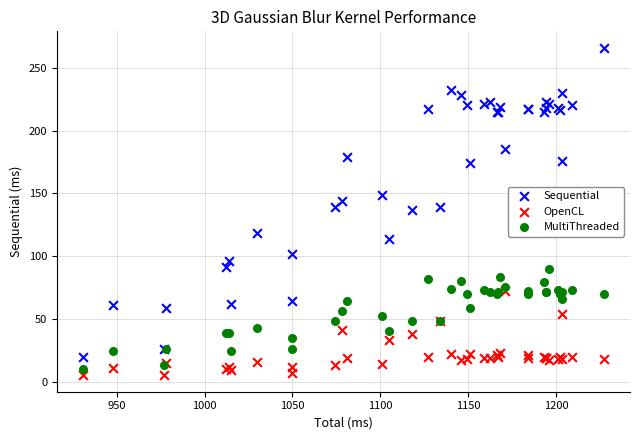

Which series reaches the maximum Y coordinate?

Sequential